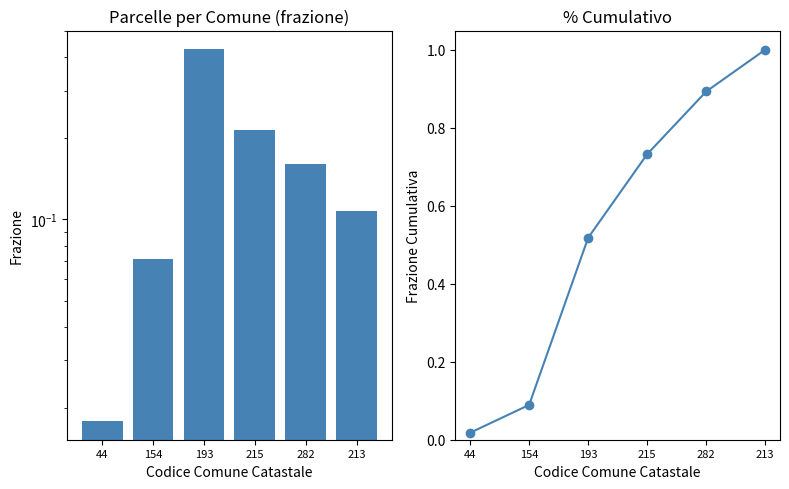

Rank the series by their maximum value, from highest to lowest.

cumulative fraction, count fraction